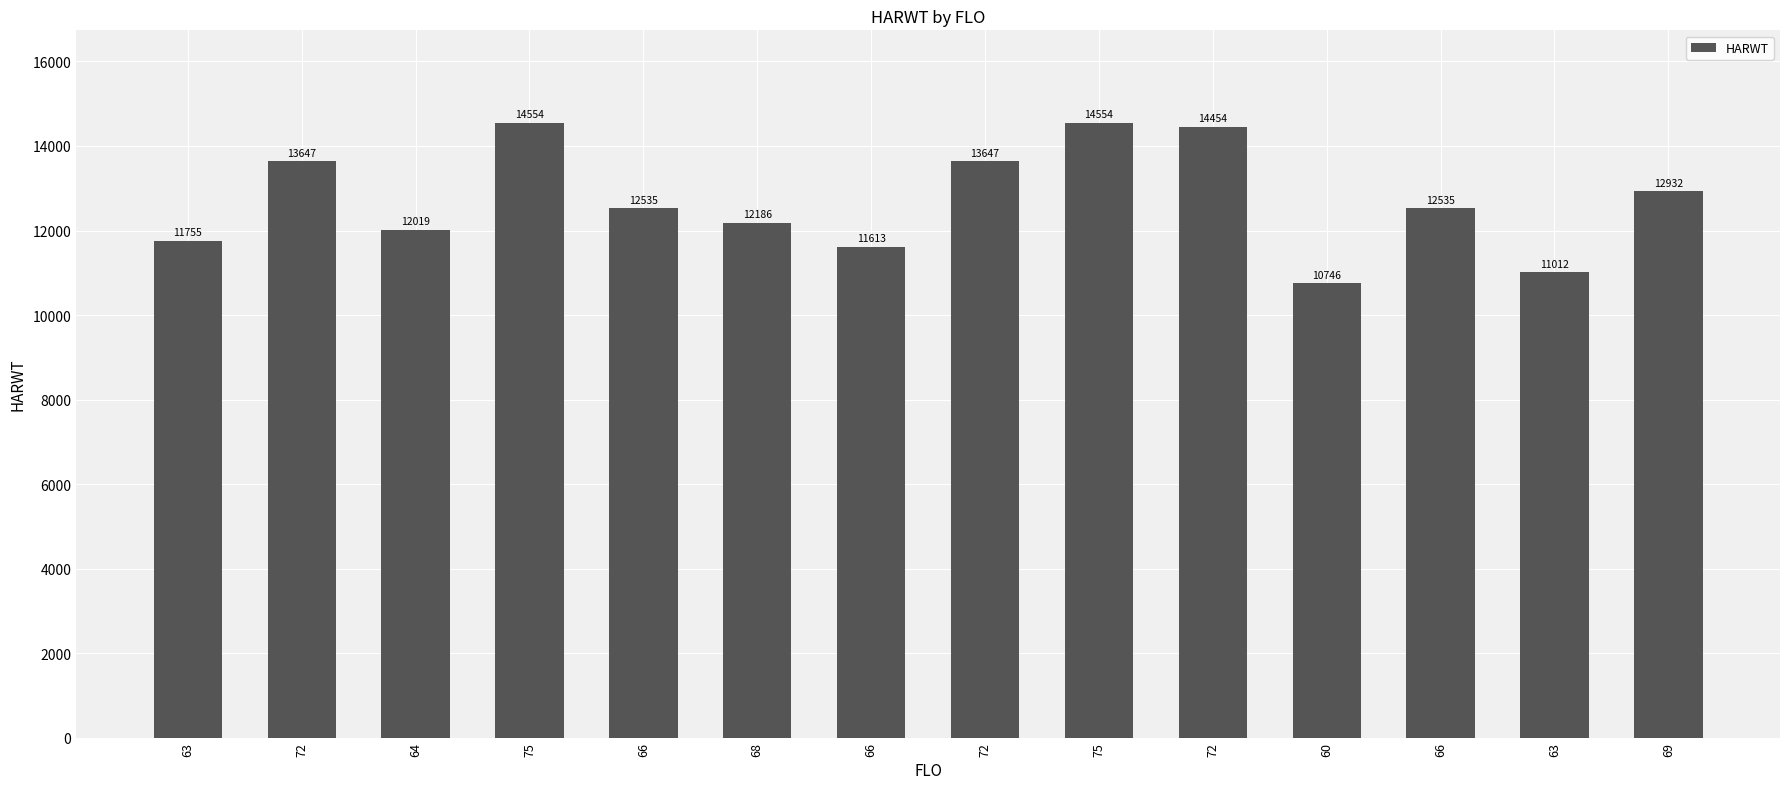

How many bars are there in total?

14